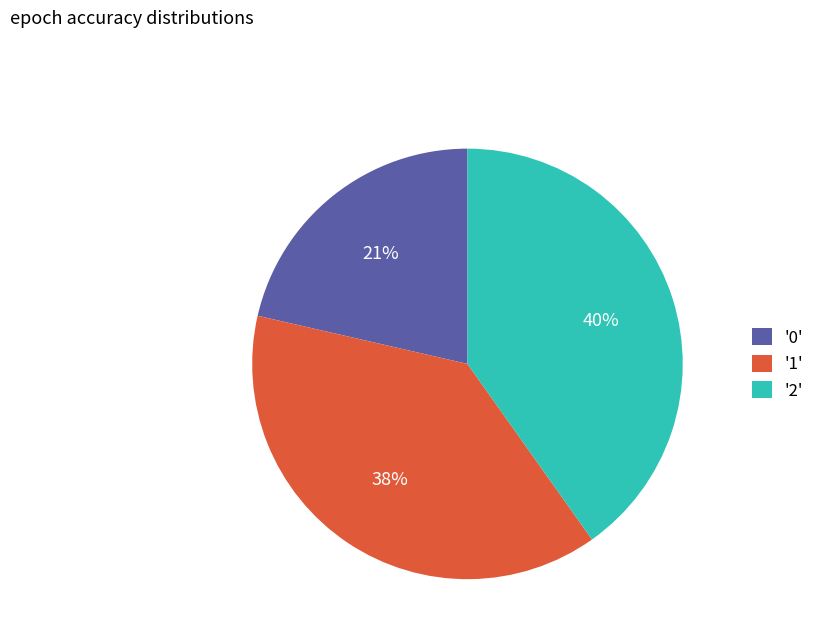

Is there a majority slice in this chart?

No